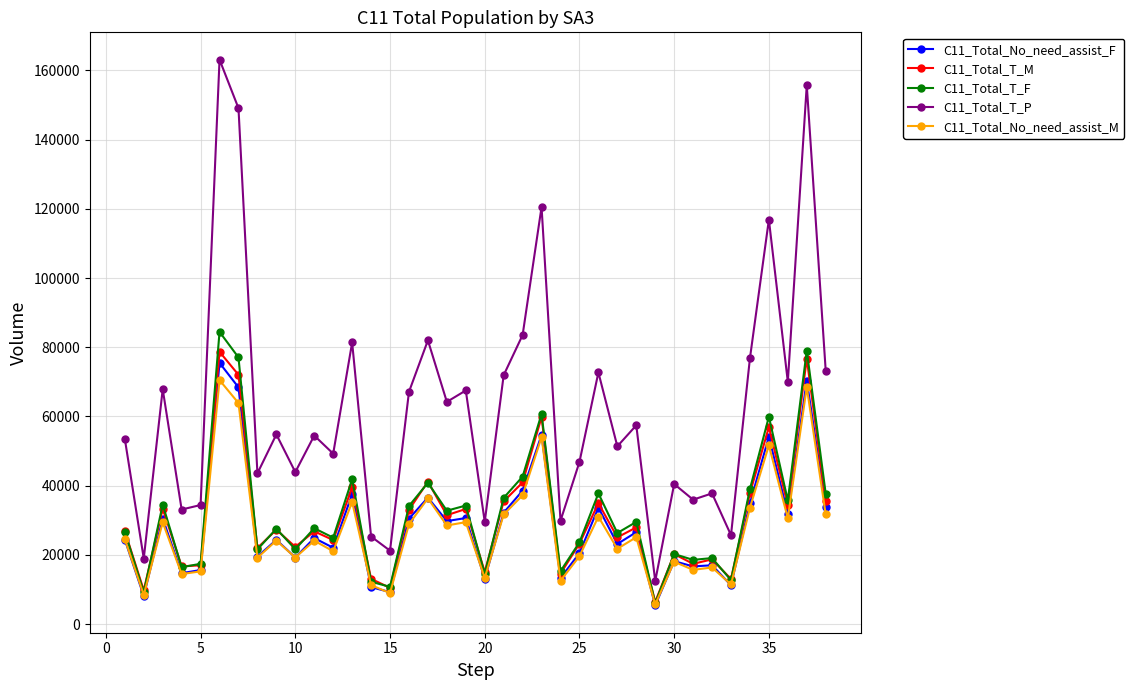

How many lines are shown in the chart?

5